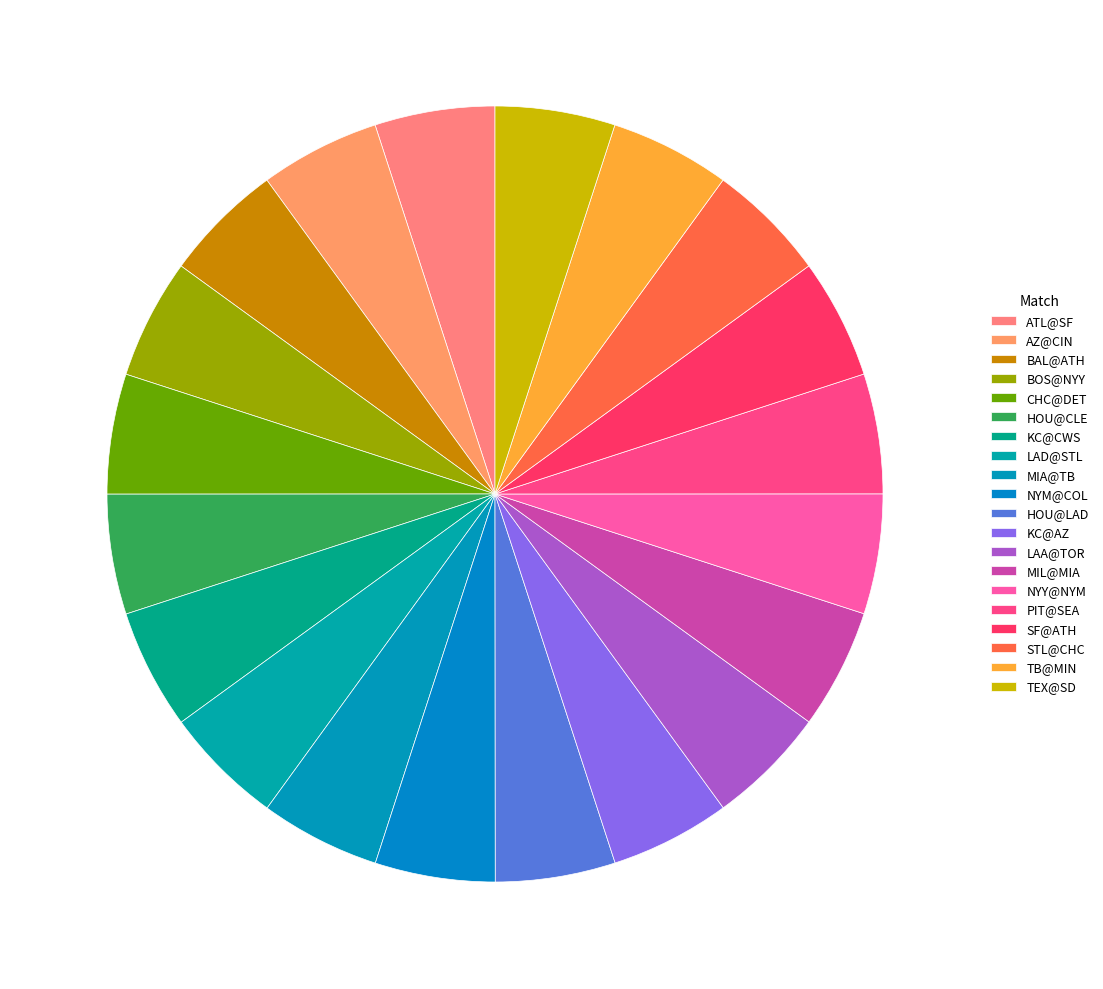

What percentage is the NYM@COL slice, to the nearest percent?

5%